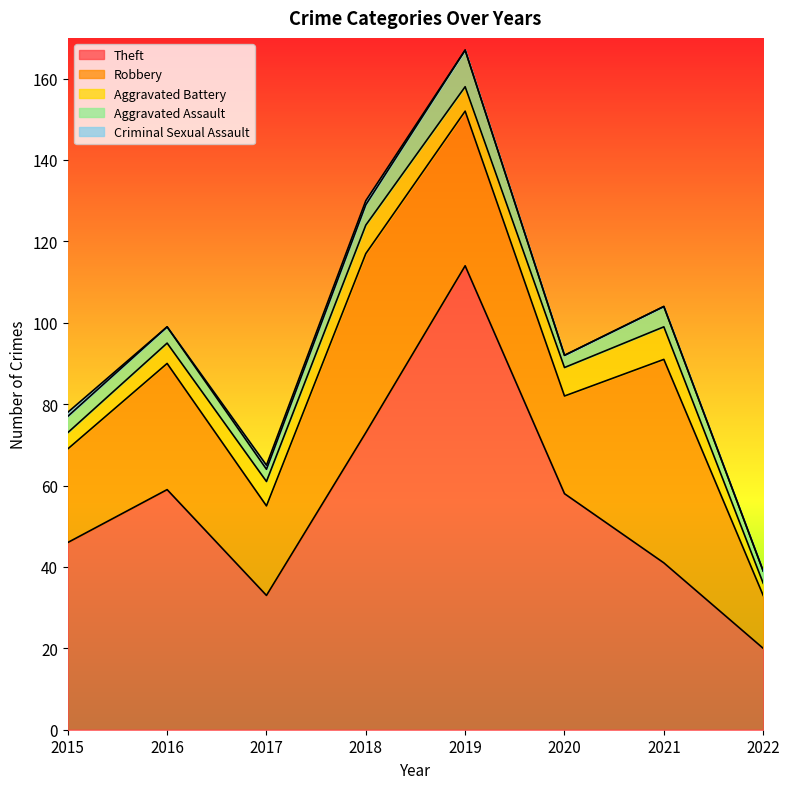

True or false: Criminal Sexual Assault and Aggravated Battery cross at least once.

False